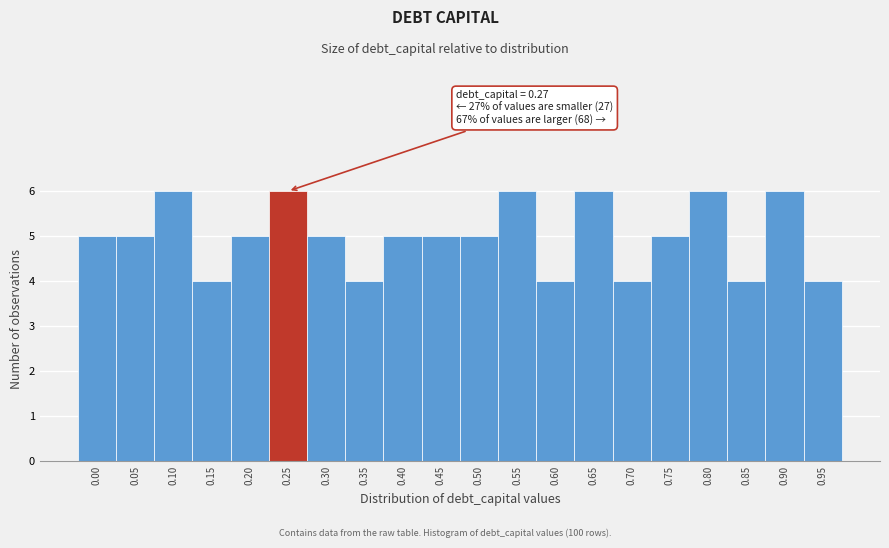

Reading left to right, transcribe all the data shown in this chart.

0.00=5	0.05=5	0.10=6	0.15=4	0.20=5	0.25=6	0.30=5	0.35=4	0.40=5	0.45=5	0.50=5	0.55=6	0.60=4	0.65=6	0.70=4	0.75=5	0.80=6	0.85=4	0.90=6	0.95=4